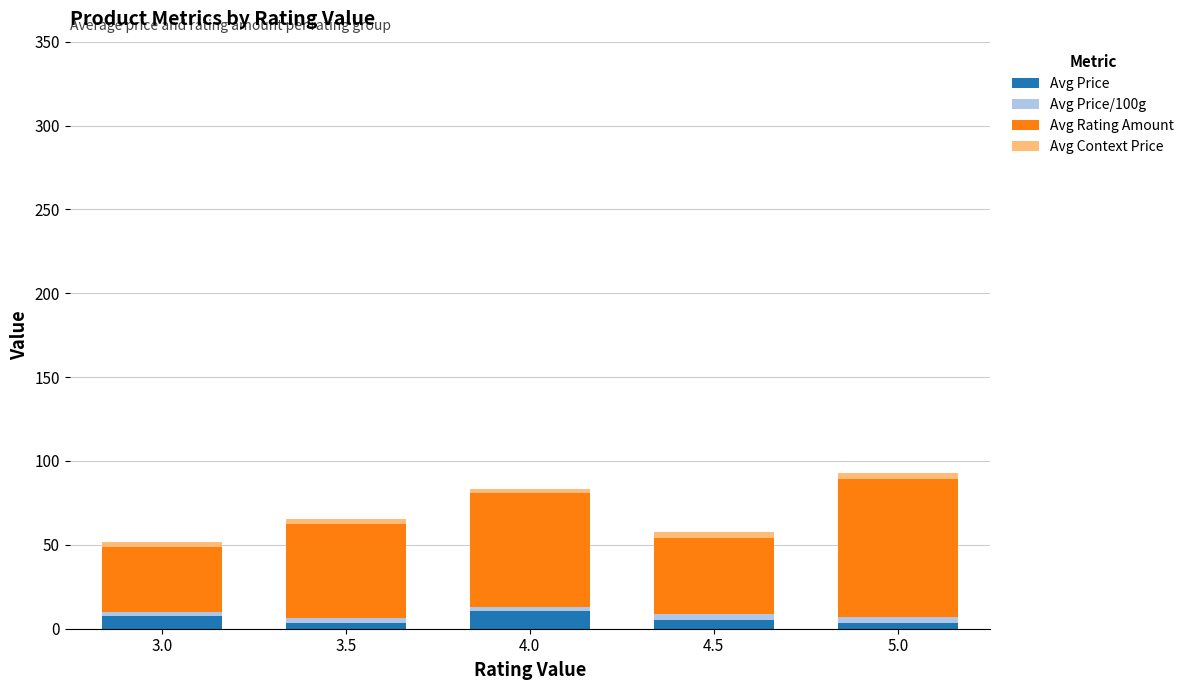

What are all the series names shown in the legend?

Avg Price, Avg Price/100g, Avg Rating Amount, Avg Context Price